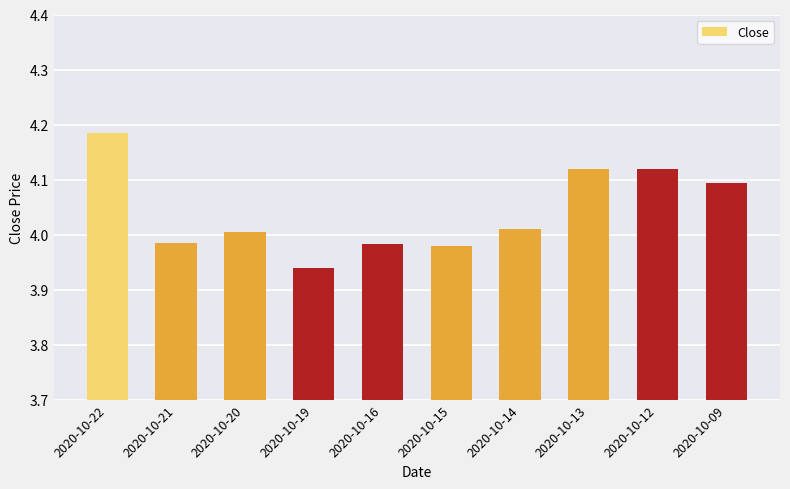

The value at 2020-10-21 is 6.4. True or false?

False